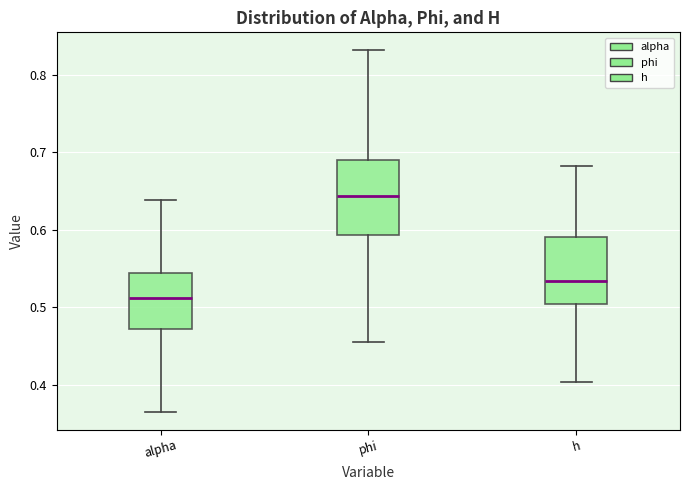

Where does the lower whisker of the box for h end on the y-axis? The values are not printed on the chart, so give them approximately, as read against the axis.

0.40